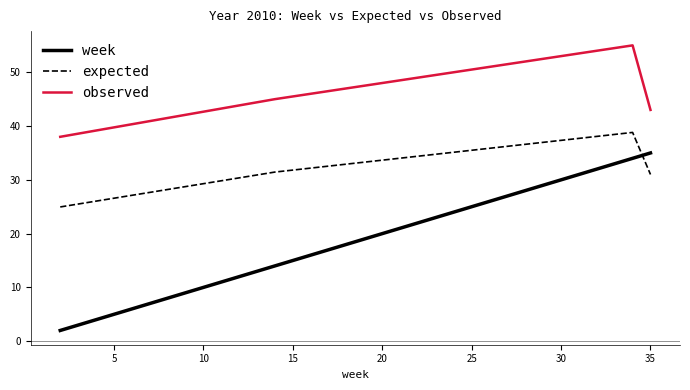

True or false: week and observed intersect in this chart.

False